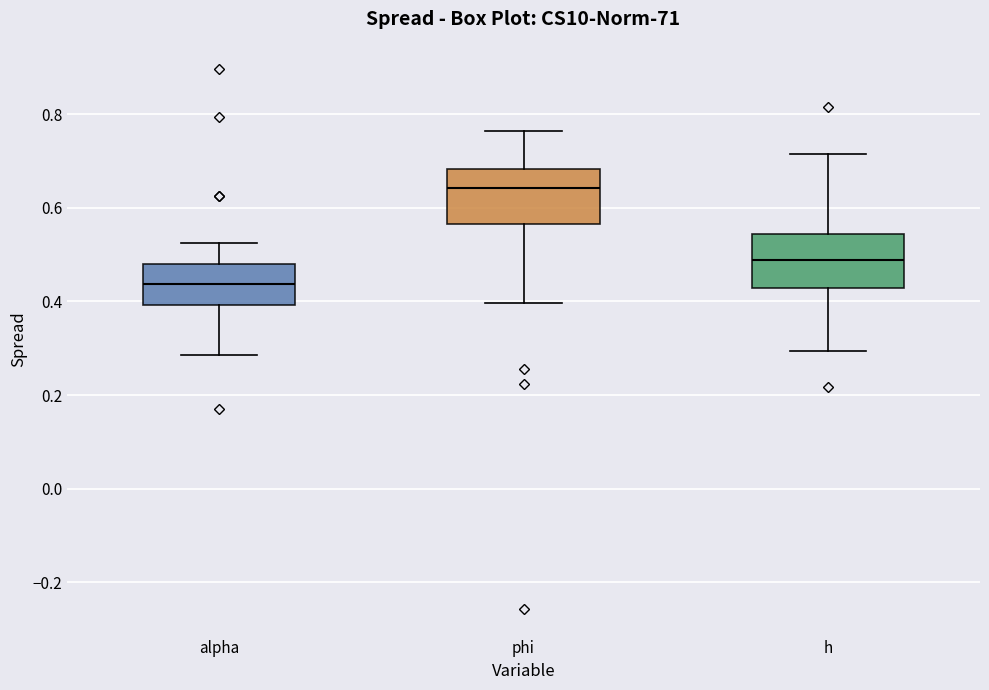

Reading left to right, transcribe this box plot: for each box, give where its median line is, the range the box spans, and where its two whiskers end, as read against the y-axis. The values are not printed on the chart, so give them approximately, as read against the axis.

alpha: median 0.44, box 0.40 to 0.48, whiskers 0.28 to 0.52
phi: median 0.64, box 0.56 to 0.68, whiskers 0.40 to 0.76
h: median 0.48, box 0.42 to 0.54, whiskers 0.30 to 0.72